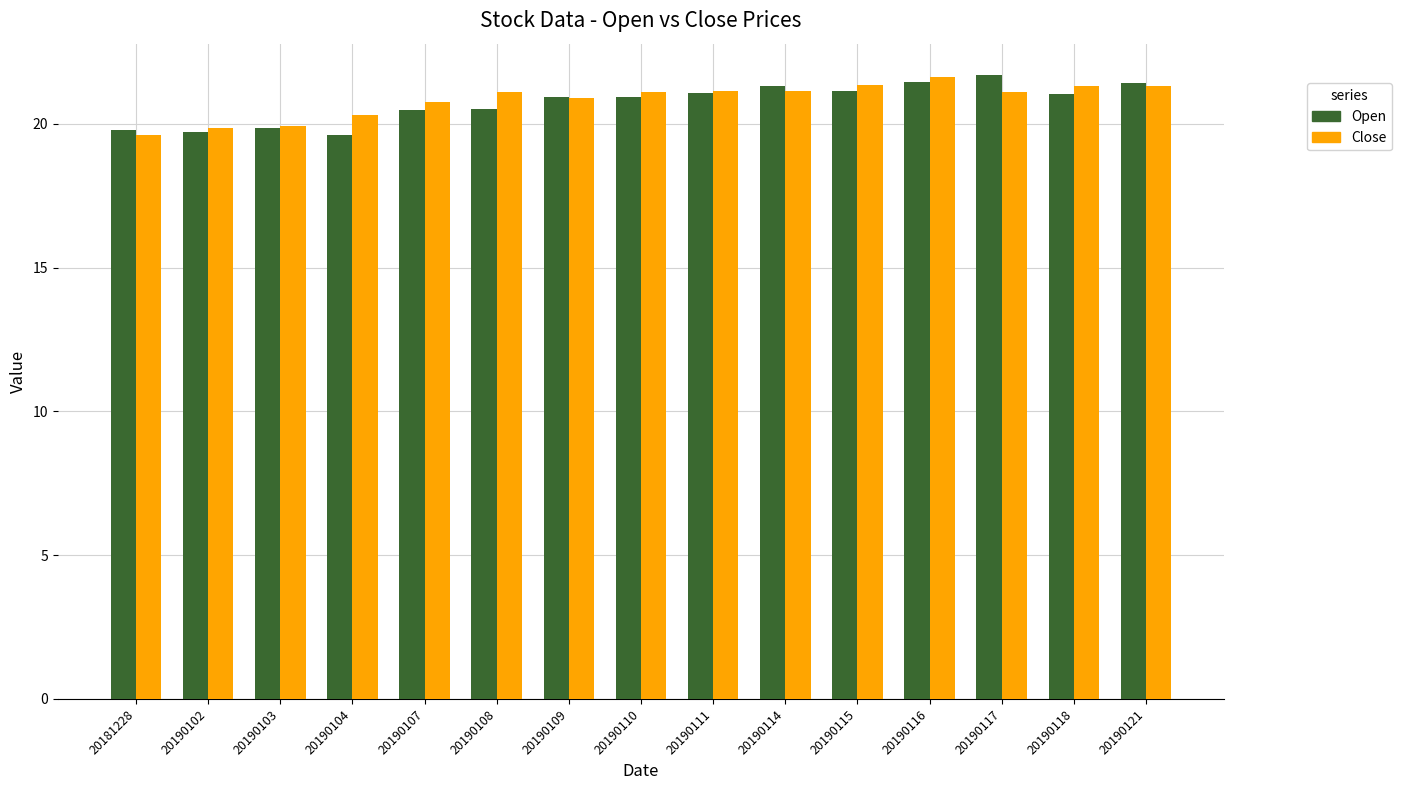

Is the value of Close at 20190114 greater than the value of Open at 20190107?

Yes